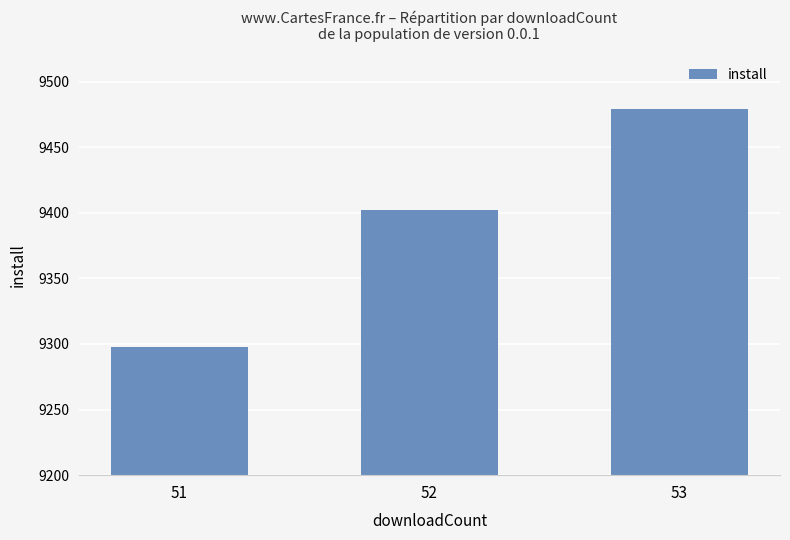

How many values are between 9298 and 9479?

3